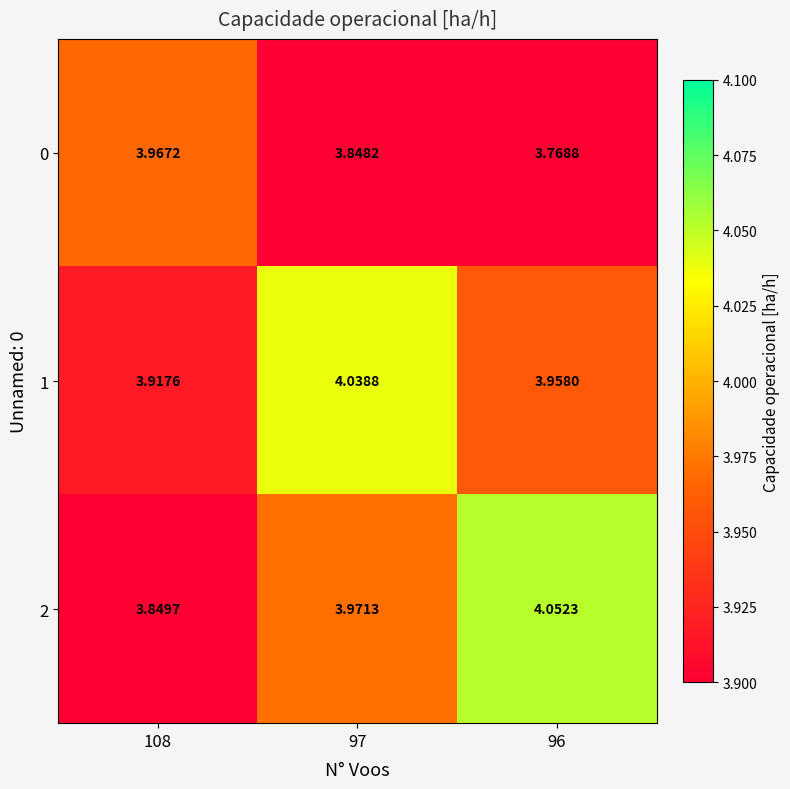

Is the value of 2 at 96 greater than the value of 0 at 96?

Yes